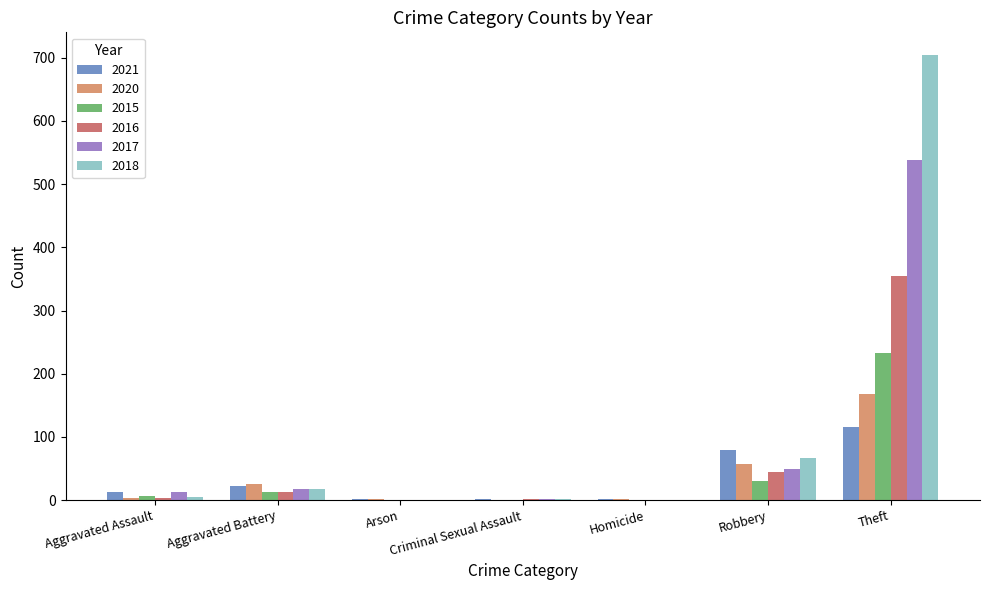

True or false: 2018 has a value of 105 at Robbery.

False